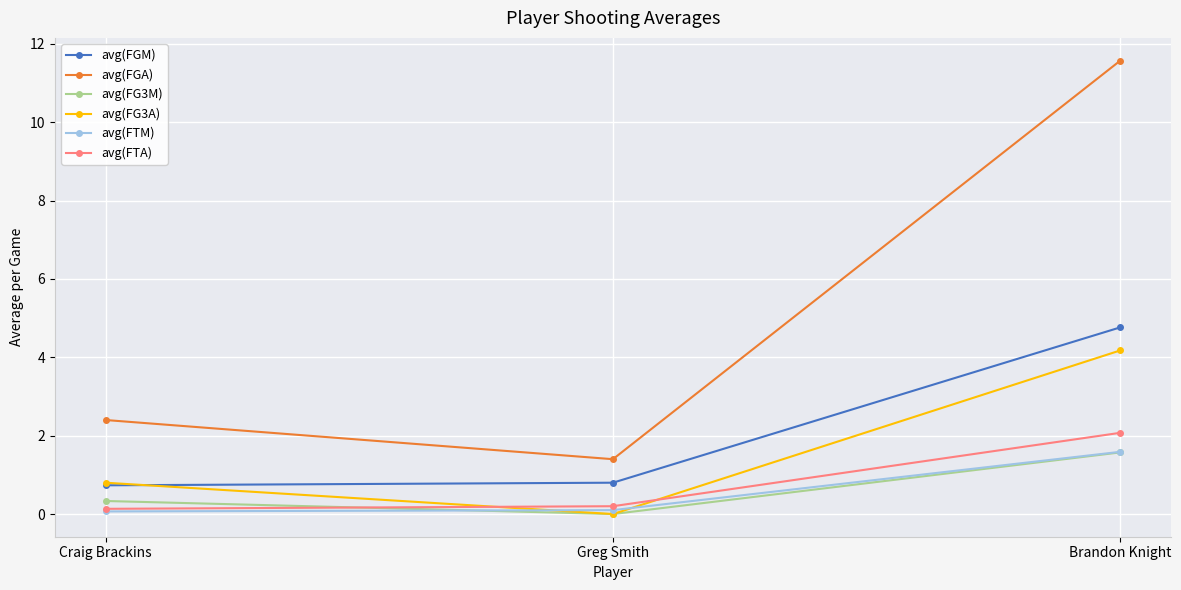

What is the total value across all series at Greg Smith?

2.5